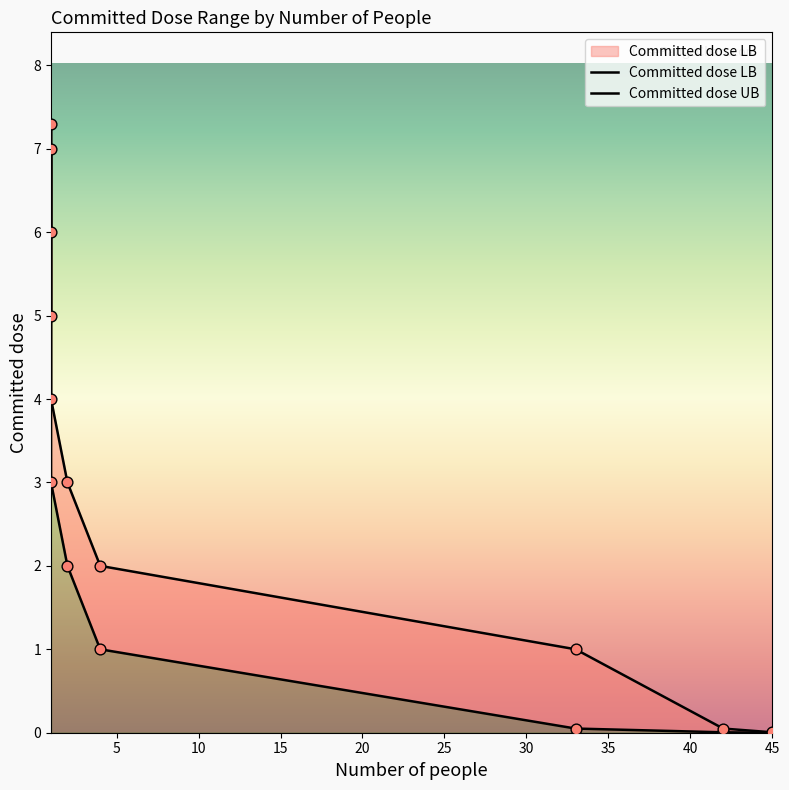

Which series has the largest Y range (max minus min)?

Committed dose UB